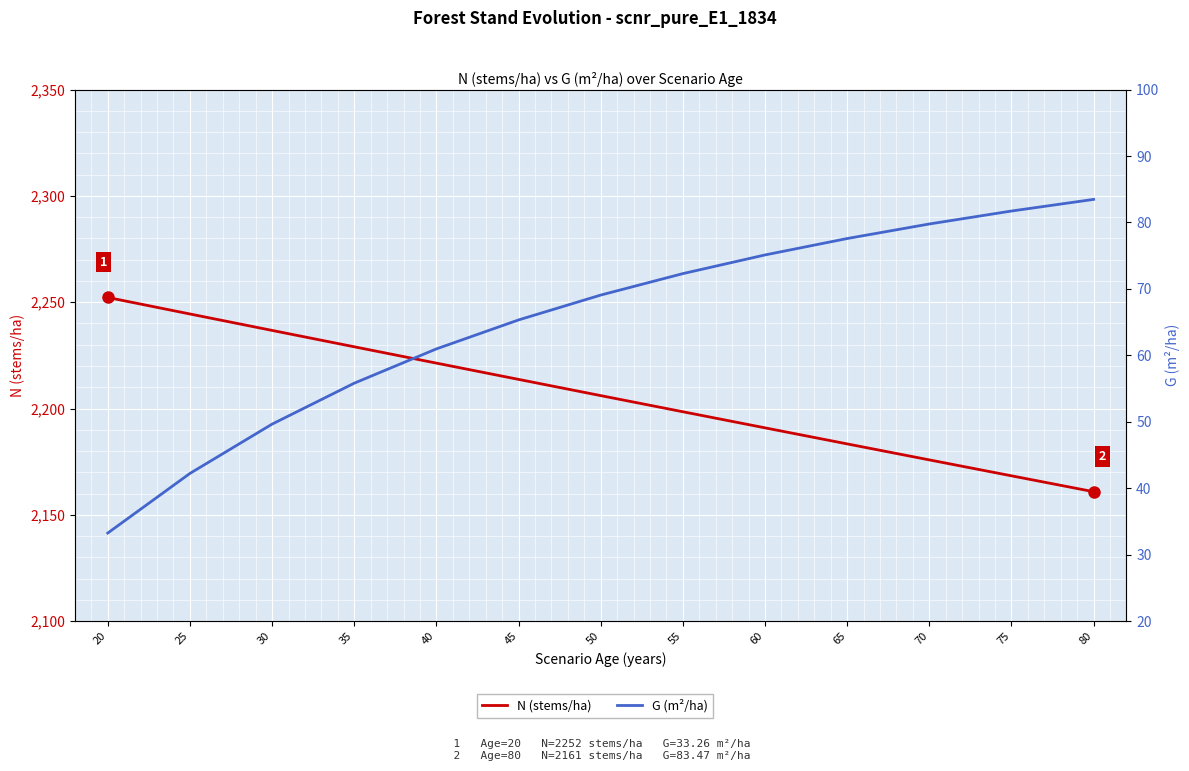

Reading left to right, what are all the values shown in this chart?

N (stems/ha): 20=2252.2	25=2244.5	30=2236.7	35=2229.0	40=2221.3	45=2213.7	50=2206.1	55=2198.5	60=2190.9	65=2183.4	70=2175.8	75=2168.3	80=2160.9
G (m²/ha): 20=33.3	25=42.2	30=49.6	35=55.8	40=61.0	45=65.3	50=69.1	55=72.3	60=75.1	65=77.6	70=79.8	75=81.7	80=83.5